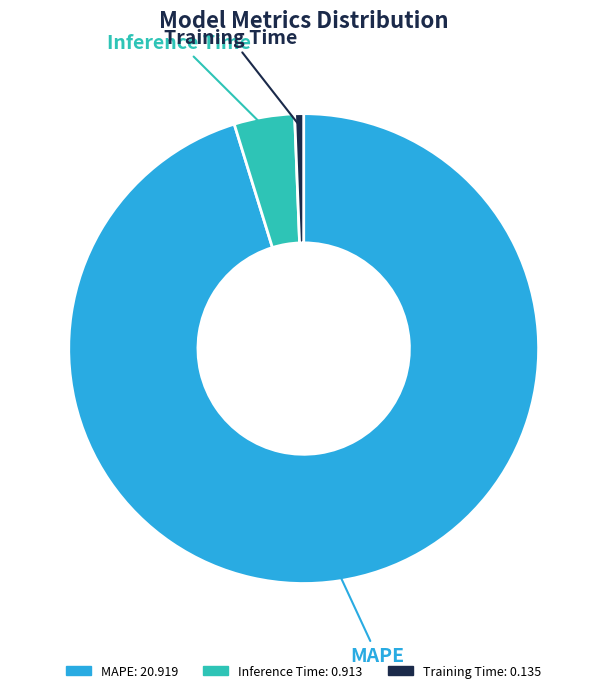

How many slices are in this pie chart?

3